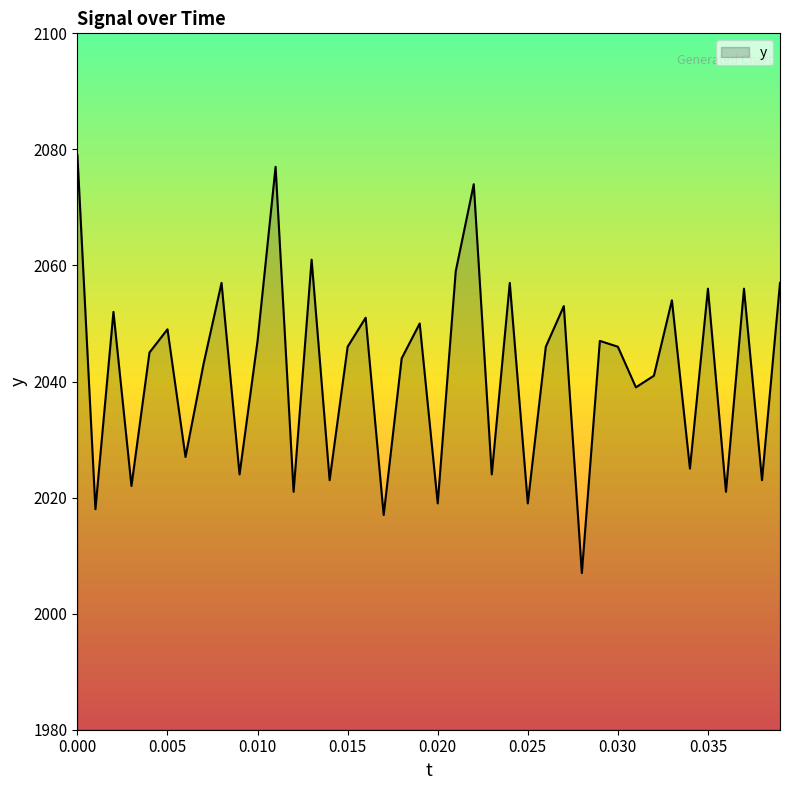

How many lines are shown in the chart?

1